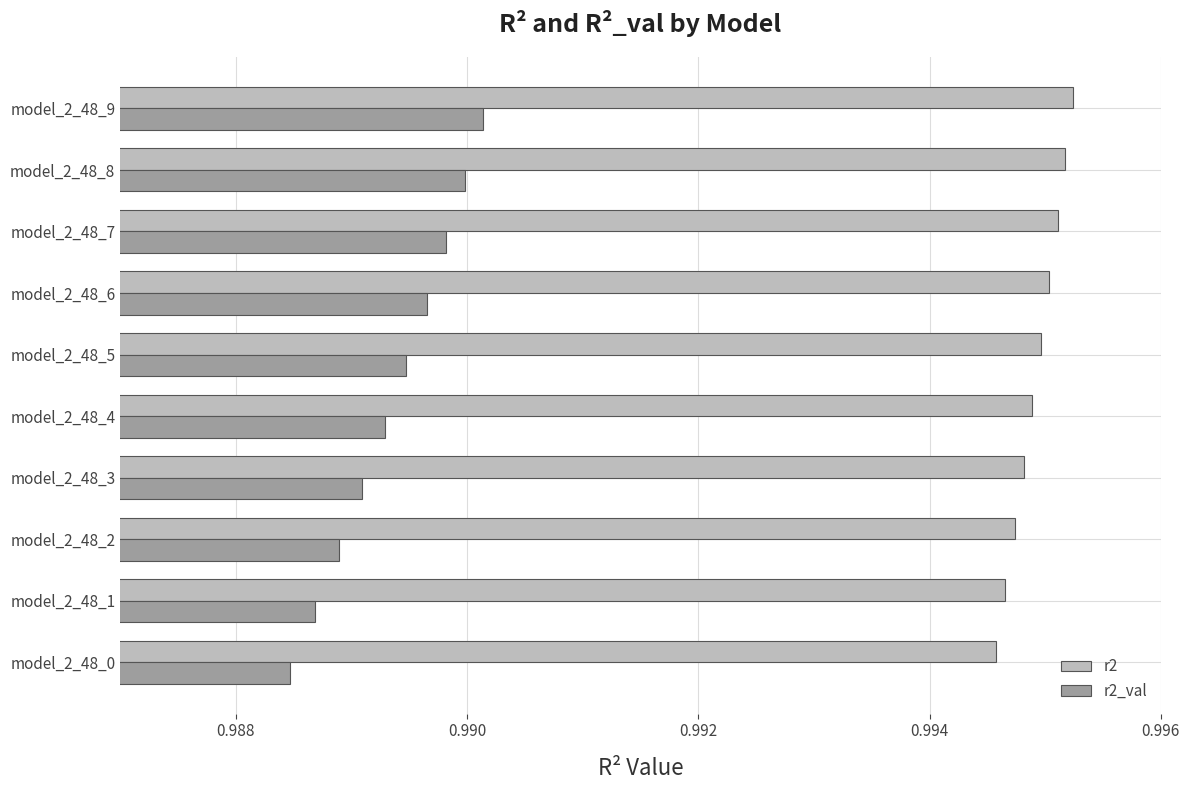

At how many categories does at least one series exceed 0?

10